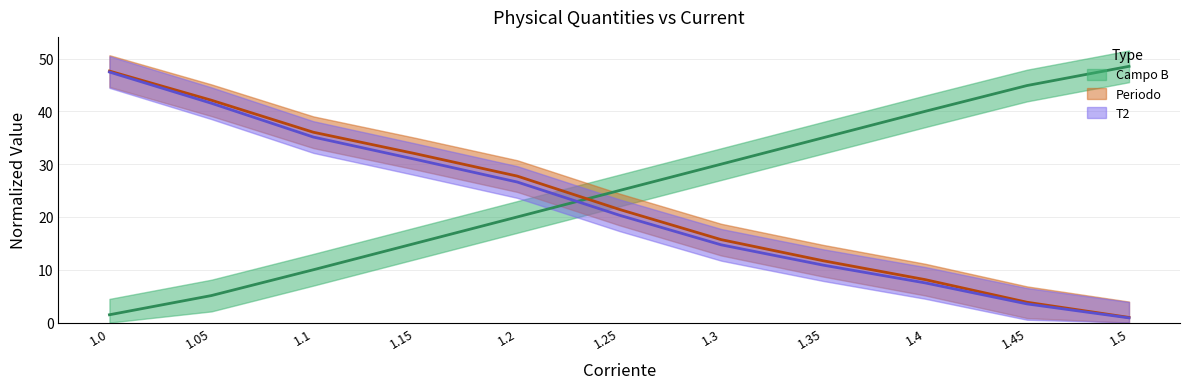

What is the minimum value for Campo B?

1.5